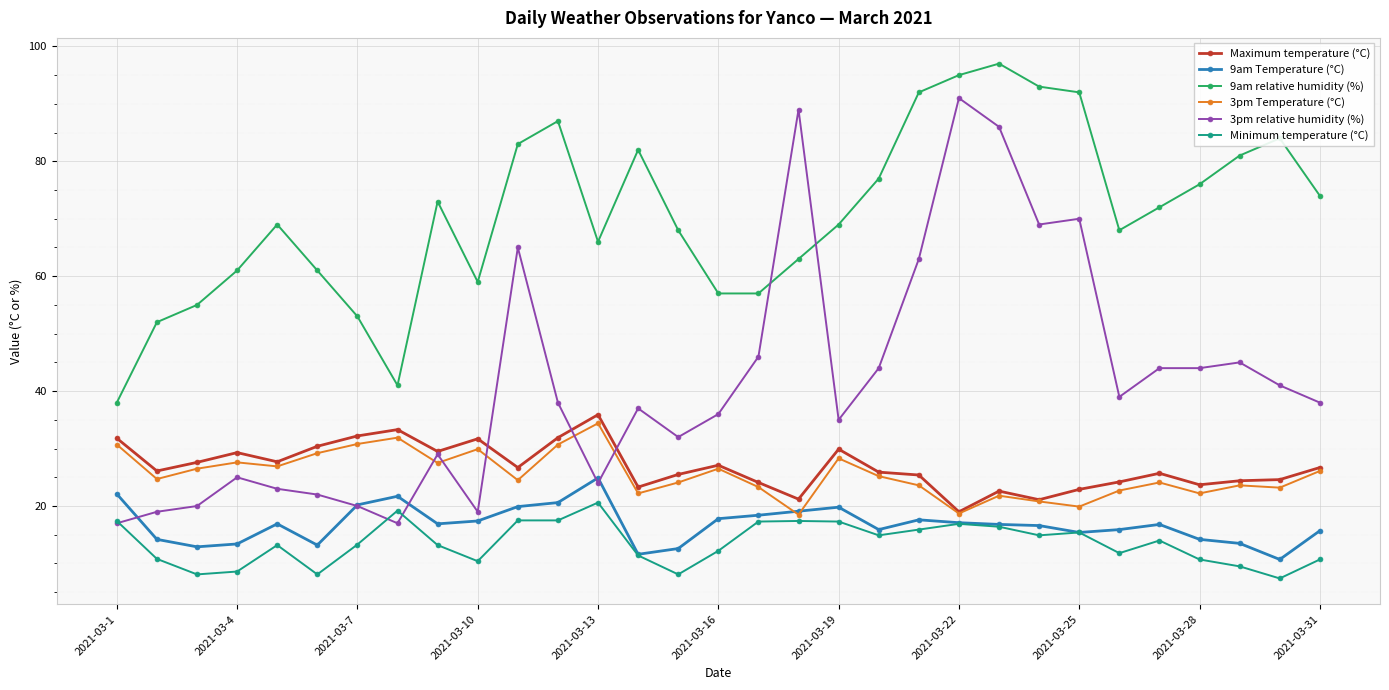

What is the maximum value for Maximum temperature (°C)?

35.9